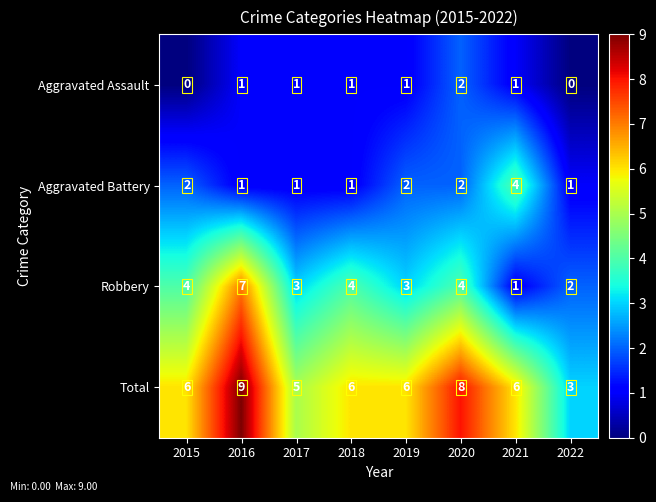

What is the difference between the highest and lowest values at 2018?

5